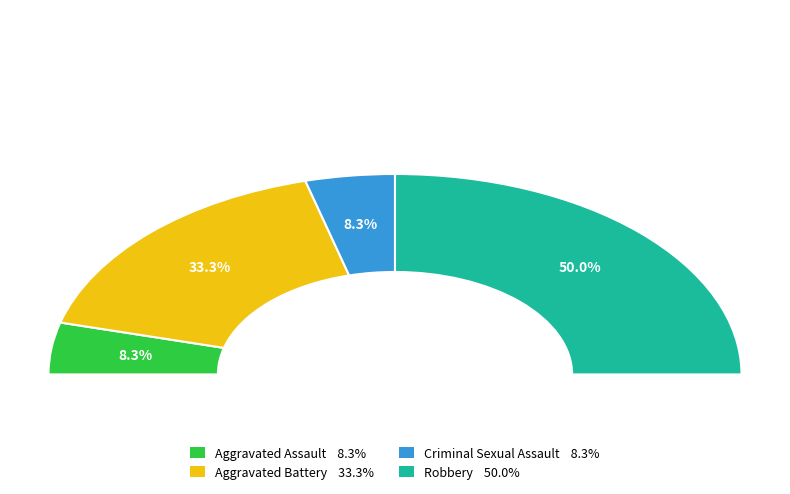

What portion of the pie excludes Criminal Sexual Assault?

91.7%